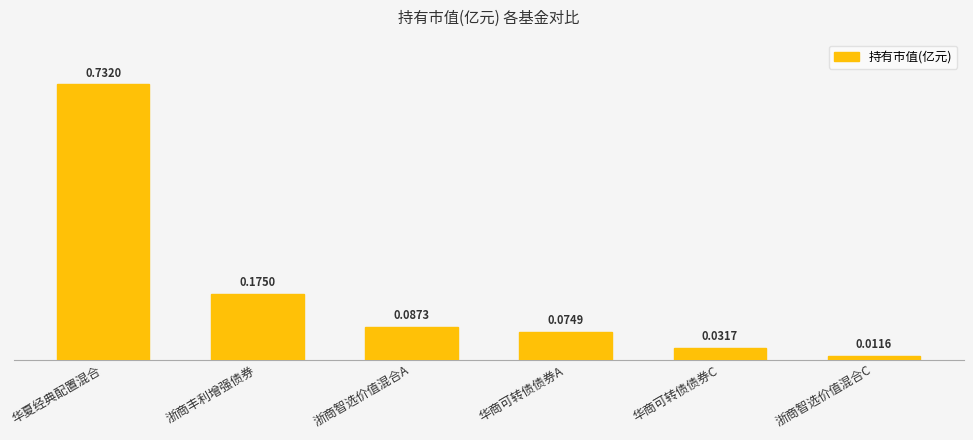

List the labels in order of value, largest first.

华夏经典配置混合, 浙商丰利增强债券, 浙商智选价值混合A, 华商可转债债券A, 华商可转债债券C, 浙商智选价值混合C